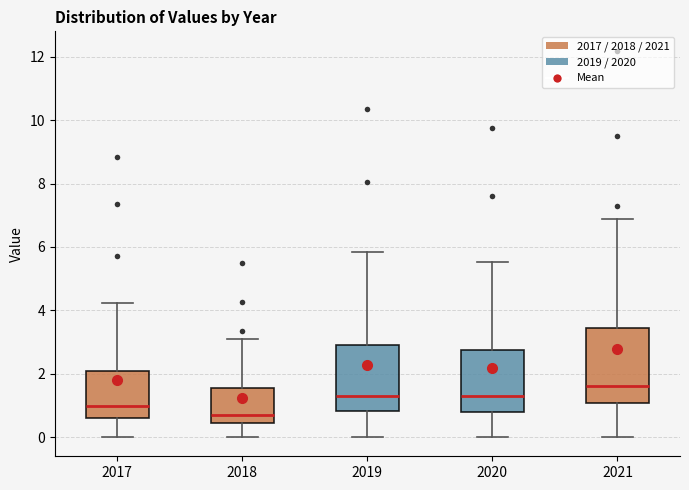

Reading left to right, read every box against the y-axis: the position of its median line, the range the box covers, and the ends of its whiskers. The values are not printed on the chart, so give them approximately, as read against the axis.

2017: median 1.0, box 0.6 to 2.0, whiskers 0.0 to 4.2
2018: median 0.8, box 0.4 to 1.6, whiskers 0.0 to 3.2
2019: median 1.2, box 0.8 to 3.0, whiskers 0.0 to 5.8
2020: median 1.2, box 0.8 to 2.8, whiskers 0.0 to 5.6
2021: median 1.6, box 1.0 to 3.4, whiskers 0.0 to 6.8